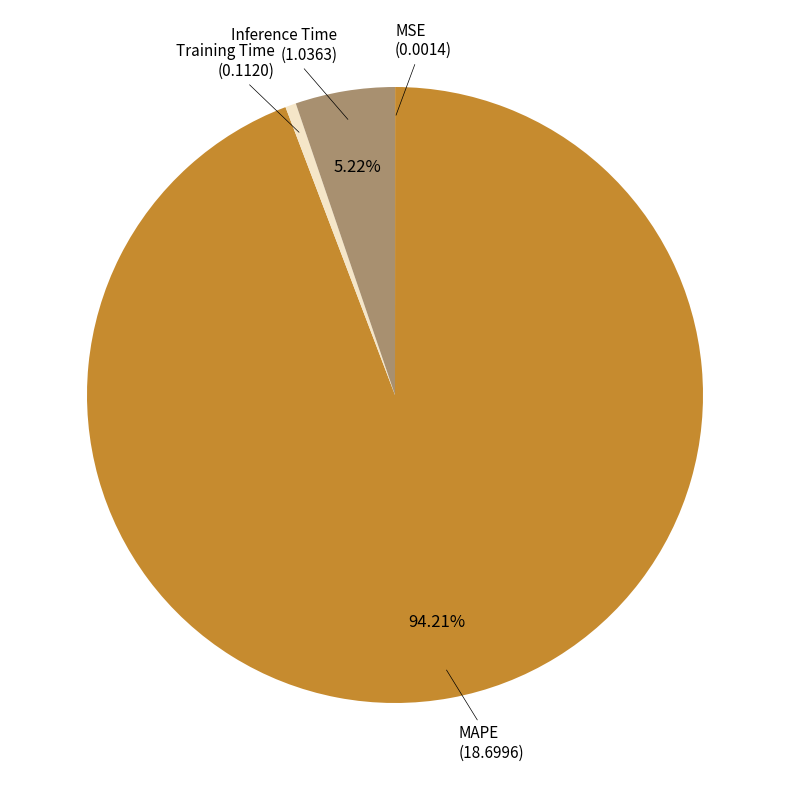

Is there a majority slice in this chart?

Yes